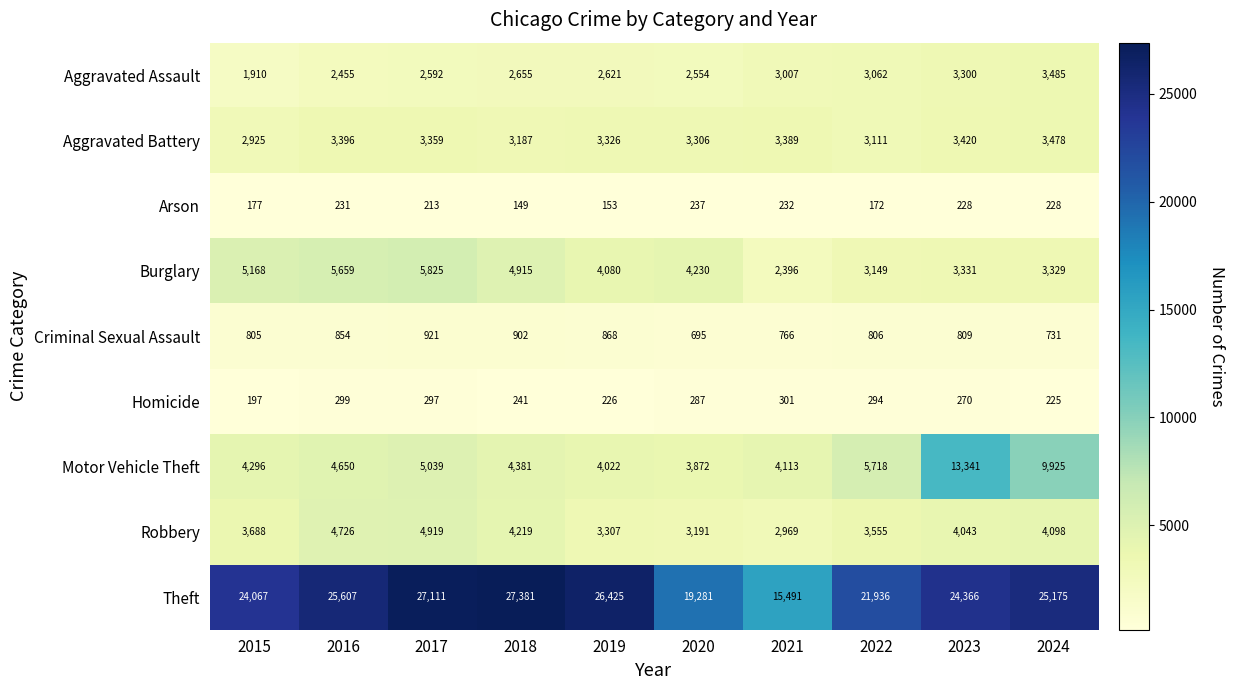

What is the spread (max minus min) of values at 2019?

26272